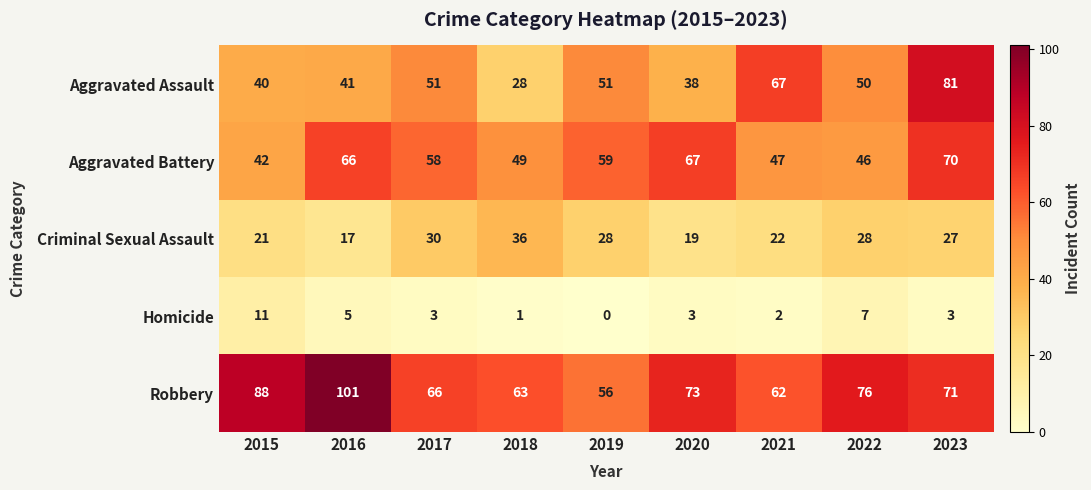

Is it true that Homicide equals 1 at 2018?

True